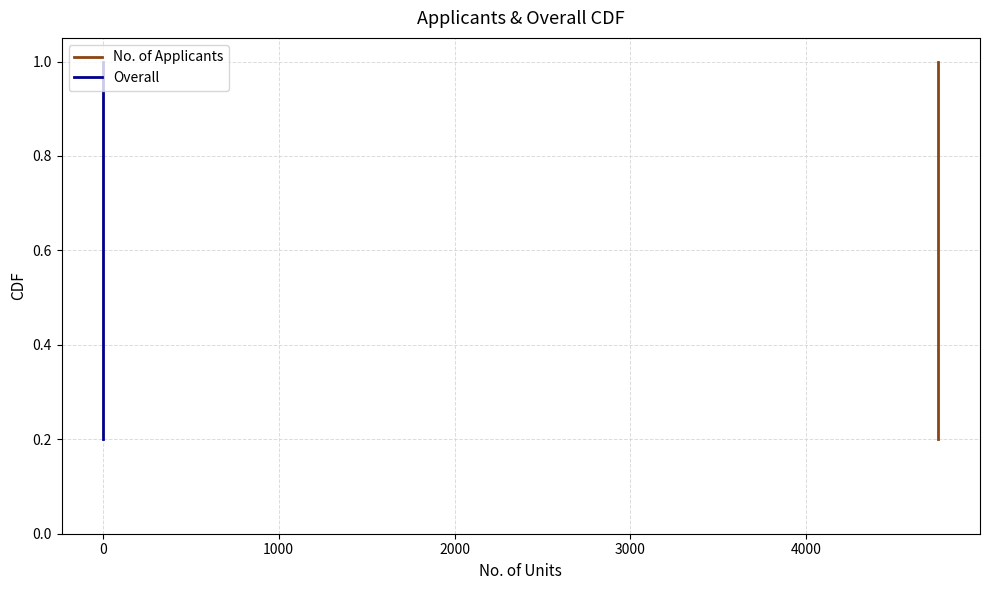

What is the label of the 3rd point from the right?

1000